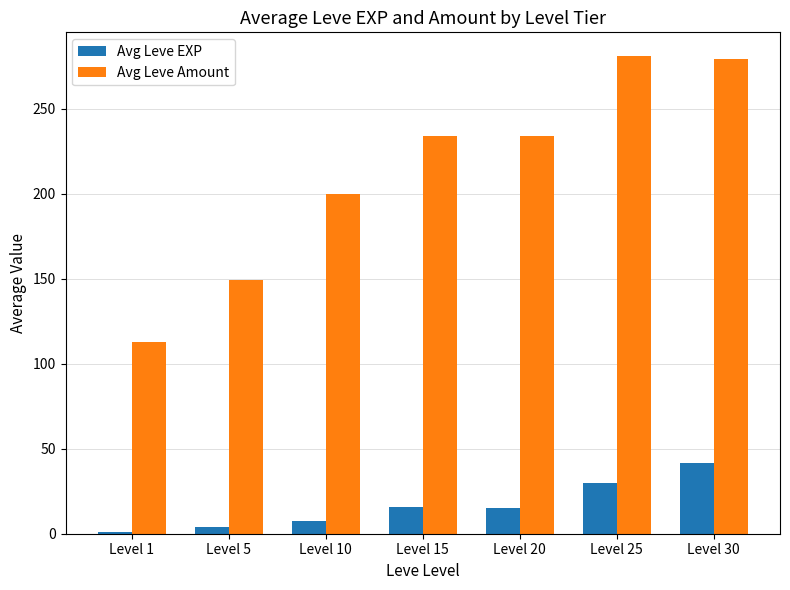

At which category is the sum across all series the highest?

Level 30